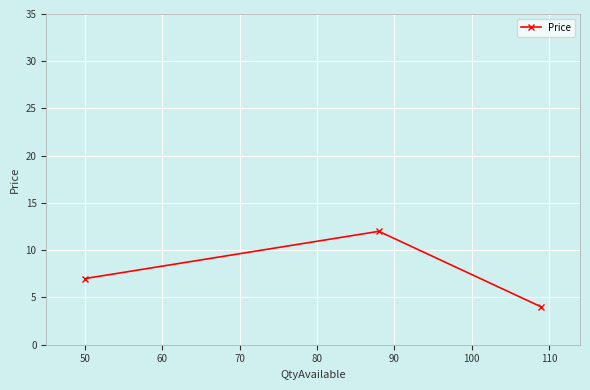

What is the value of the 3rd point from the left?

4